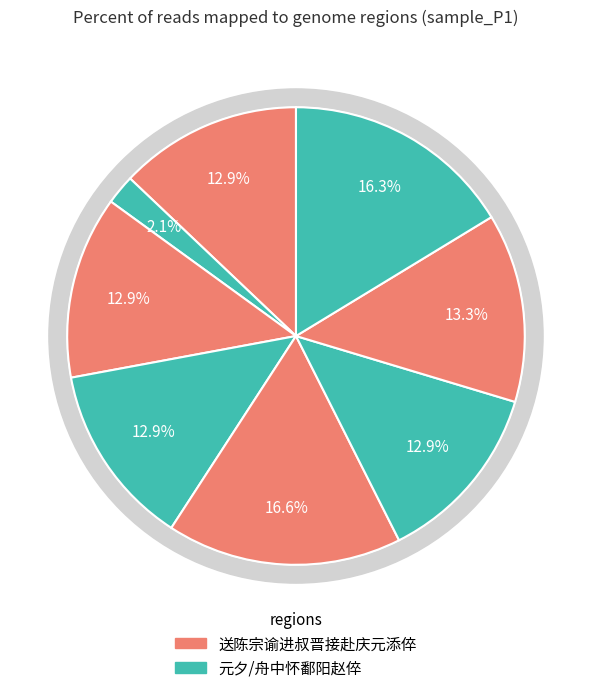

How many segments does this pie chart have?

8